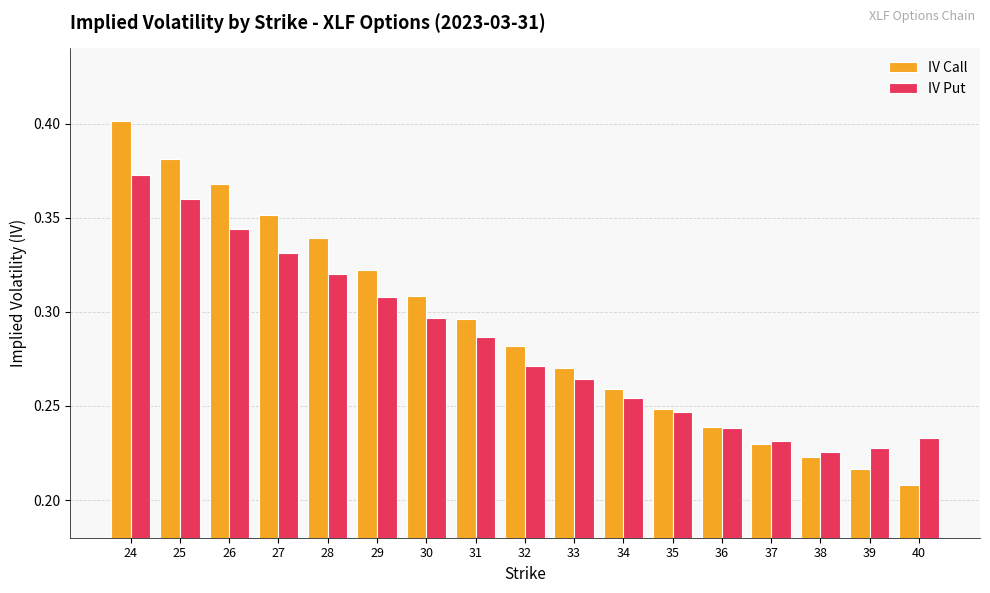

Between 25 and 35, which series saw the biggest shift?

IV Call